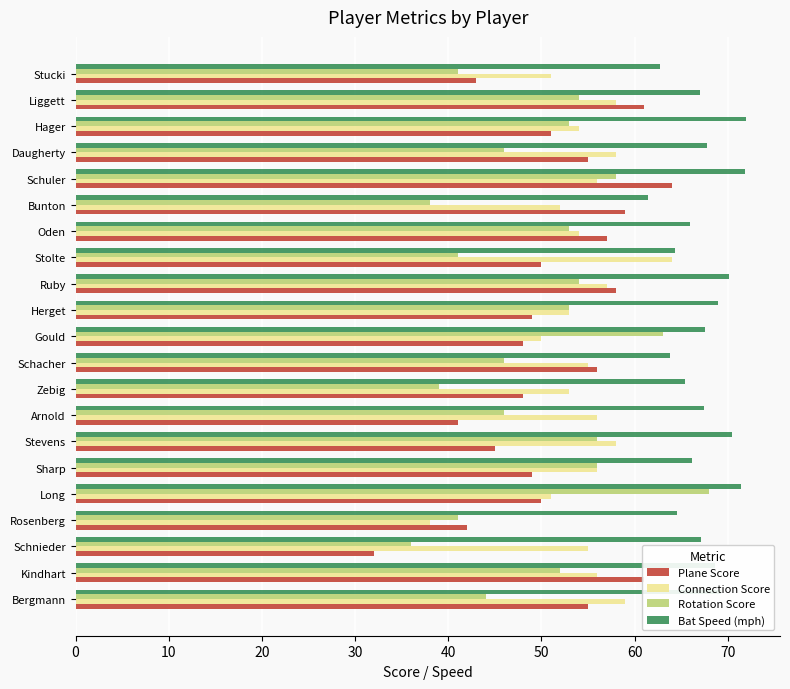

What is the difference between the highest and lowest values at Daugherty?

21.8